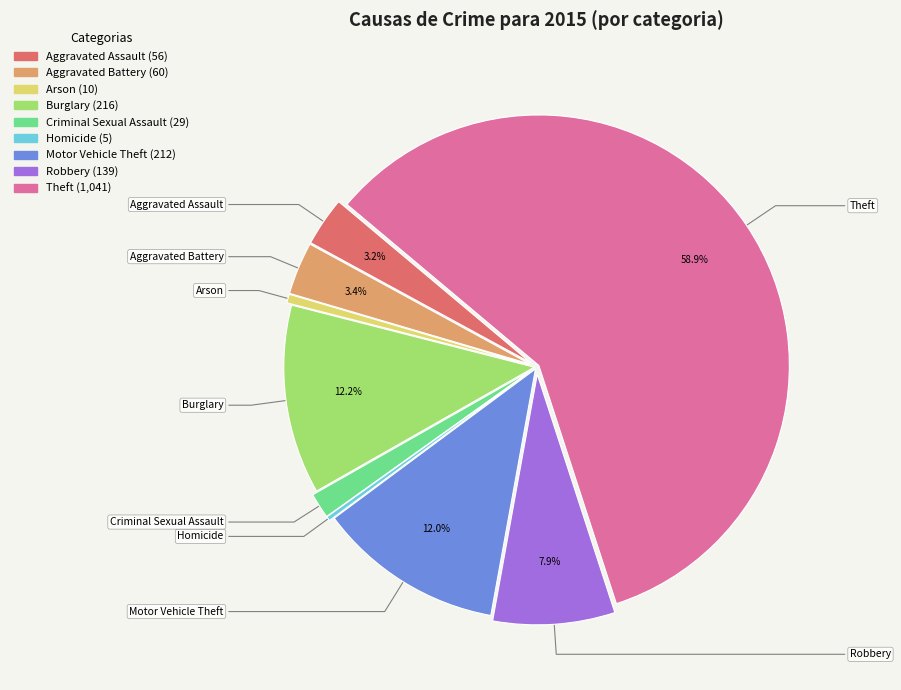

Does Theft account for over 50% of the chart?

Yes